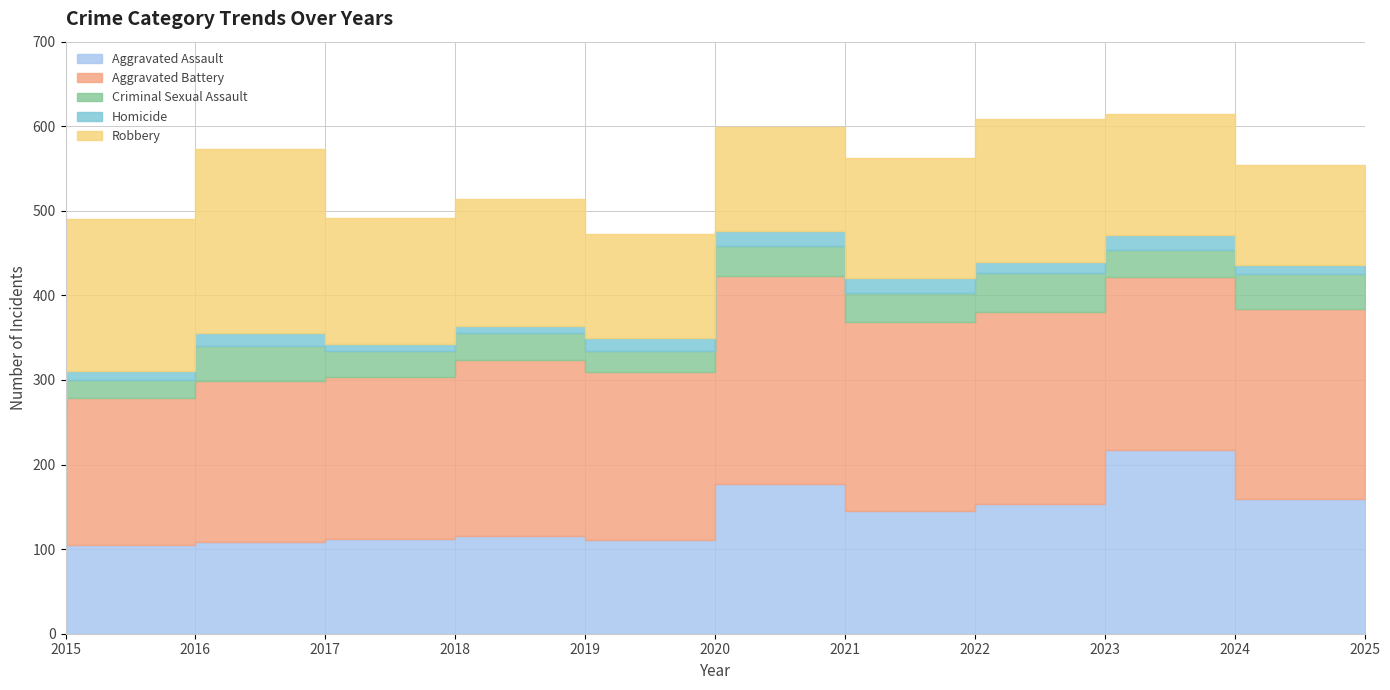

True or false: Homicide has more than 1 interior local peaks.

True